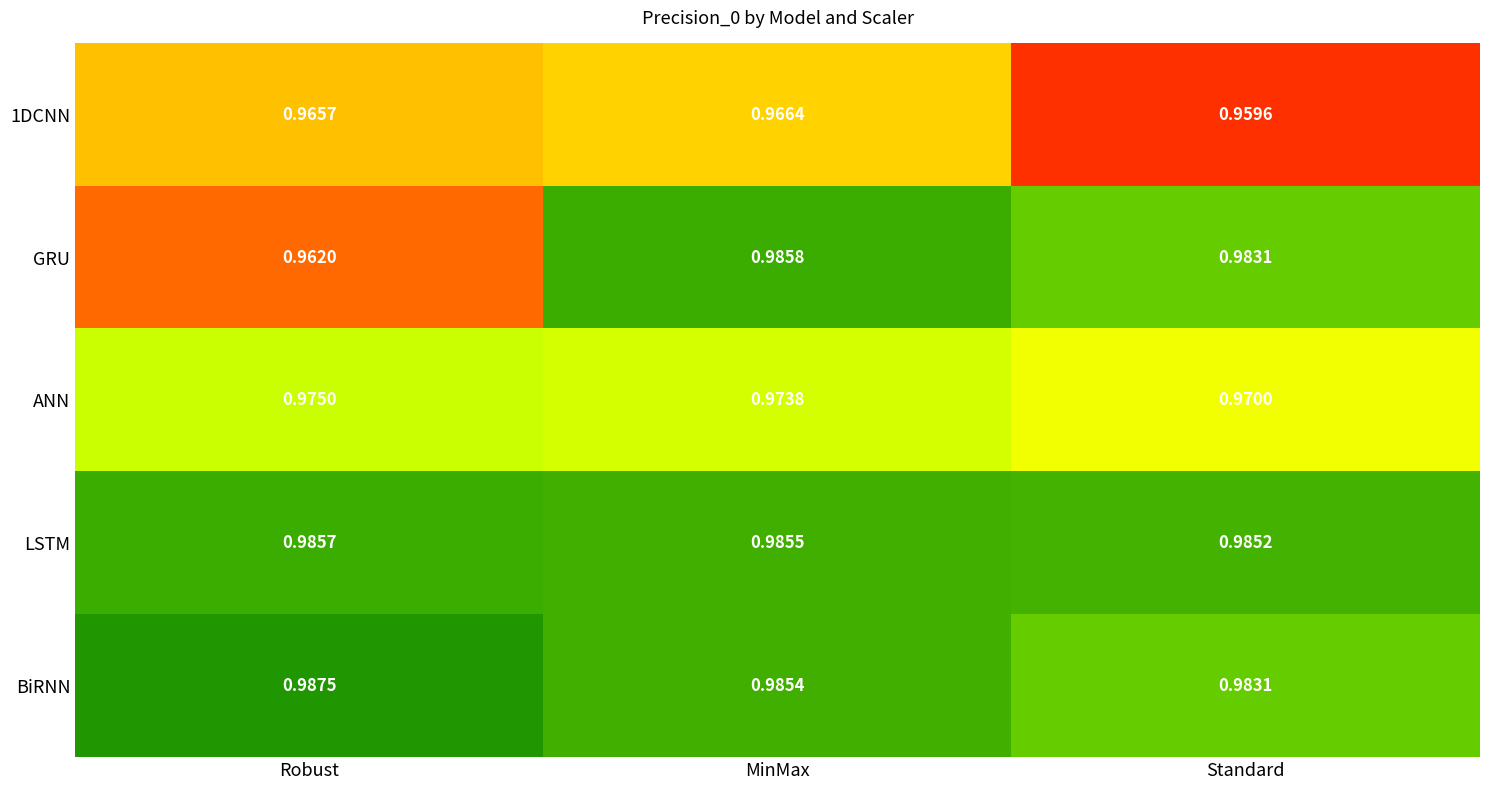

How many categories are shown in the chart?

3